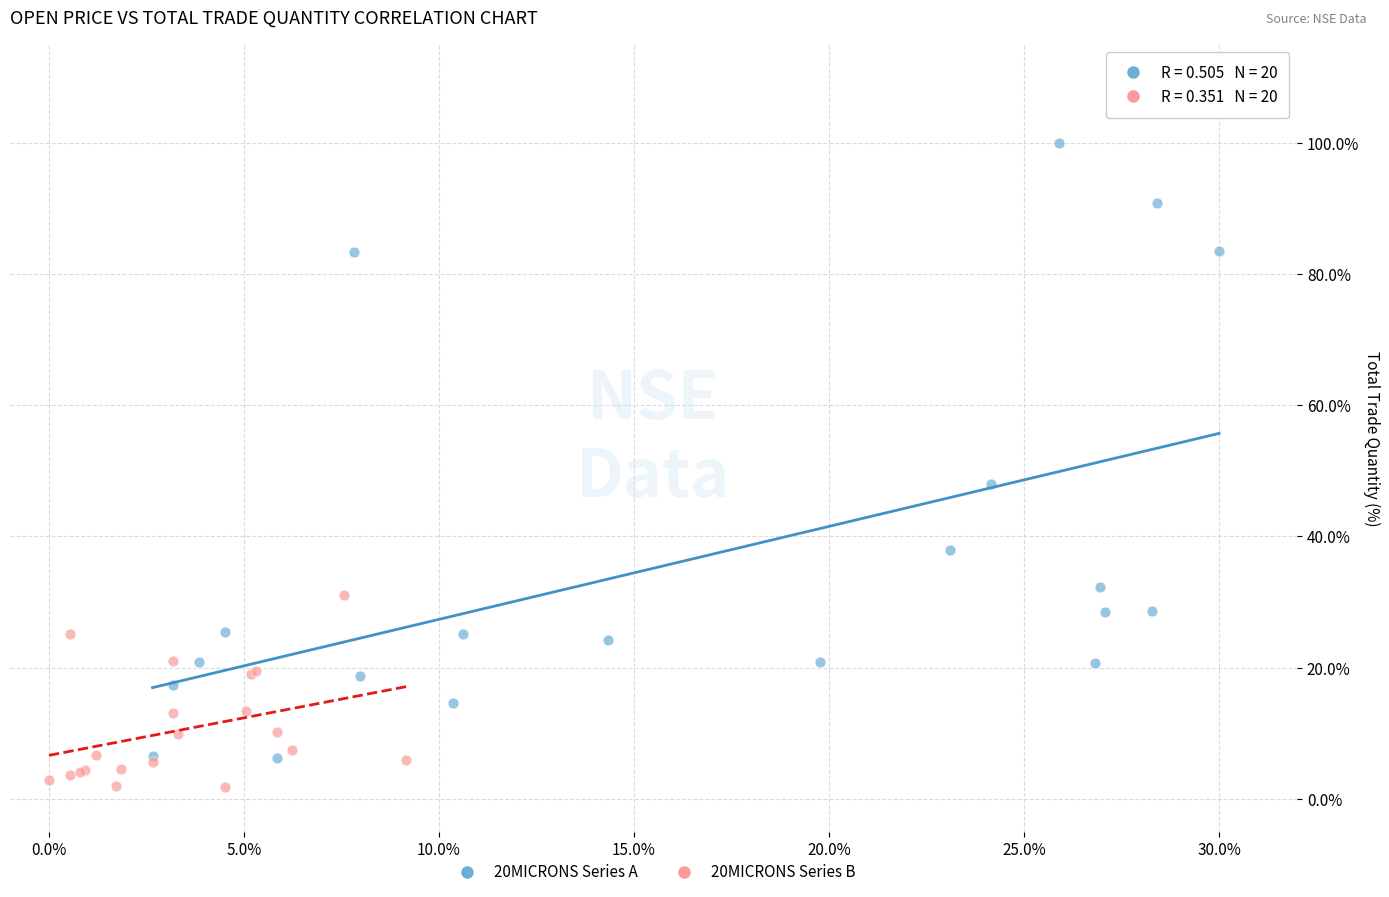

Which series reaches the maximum Y coordinate?

20MICRONS Series A